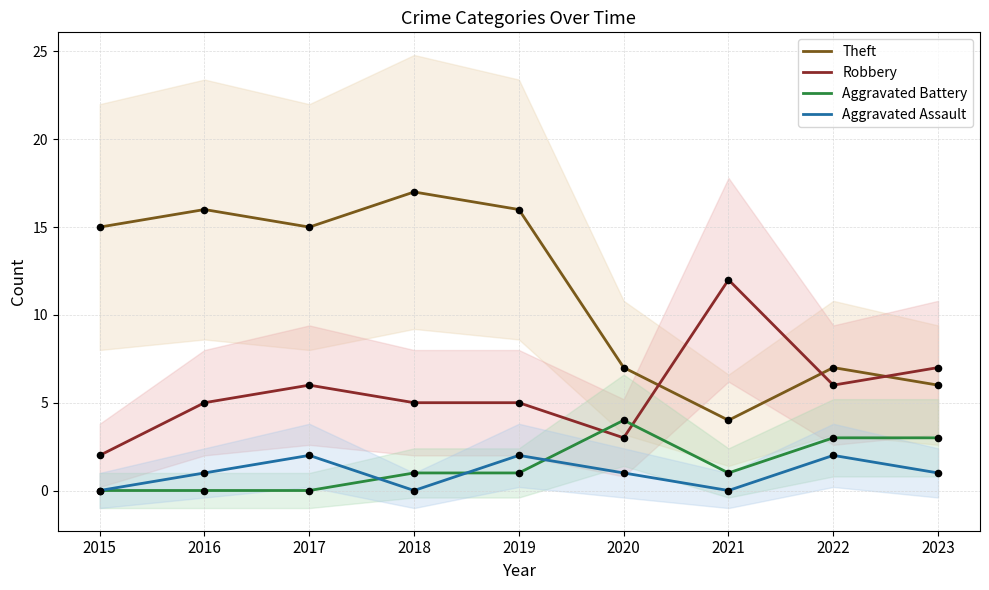

Which series has the largest total across all categories?

Theft